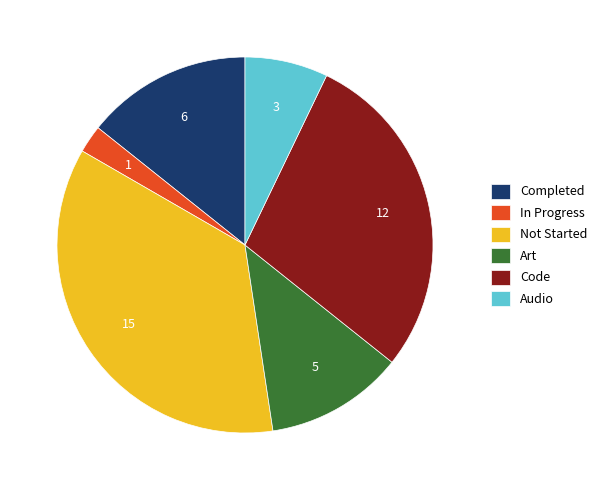

Does Not Started represent more than half of the total?

No